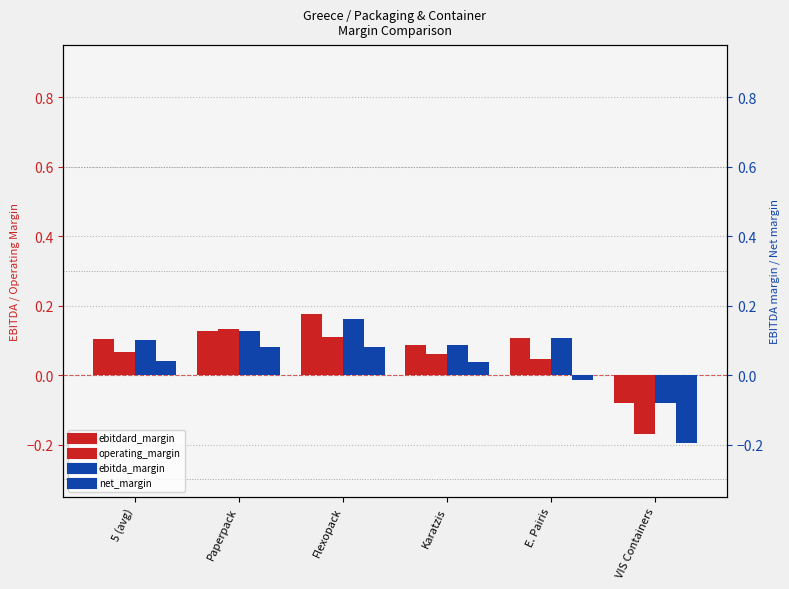

Reading left to right, list all the values displayed in this chart.

ebitdard_margin: 0.1	0.1	0.2	0.1	0.1	-0.1
operating_margin: 0.1	0.1	0.1	0.1	0.0	-0.2
ebitda_margin: 0.1	0.1	0.2	0.1	0.1	-0.1
net_margin: 0.0	0.1	0.1	0.0	-0.0	-0.2